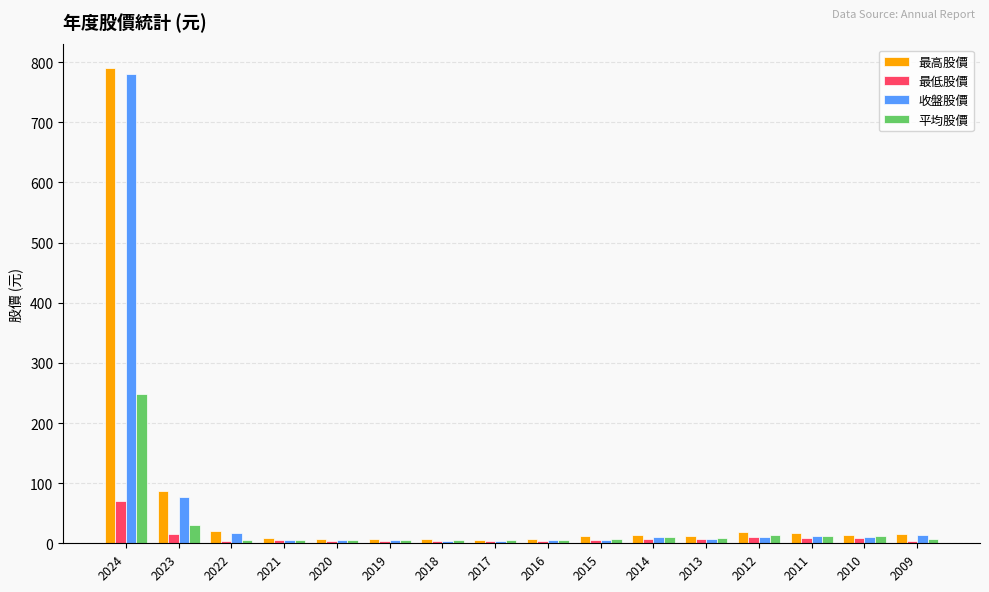

List the series in order of their peak value, lowest first.

最低股價, 平均股價, 收盤股價, 最高股價